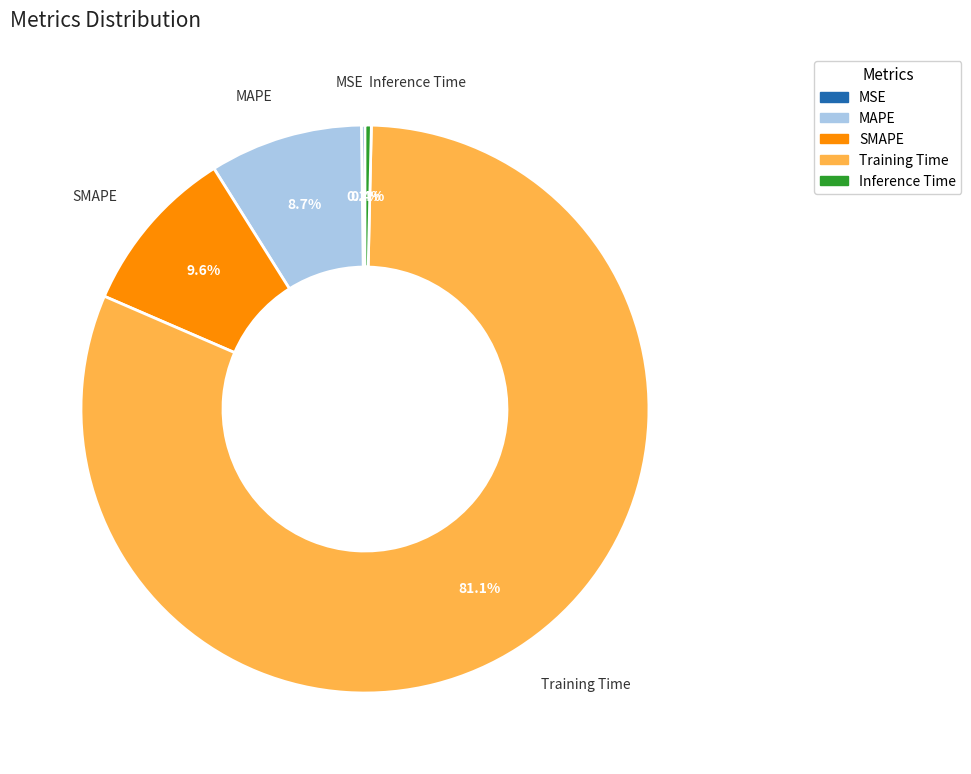

Which has a higher value, MAPE or Training Time?

Training Time